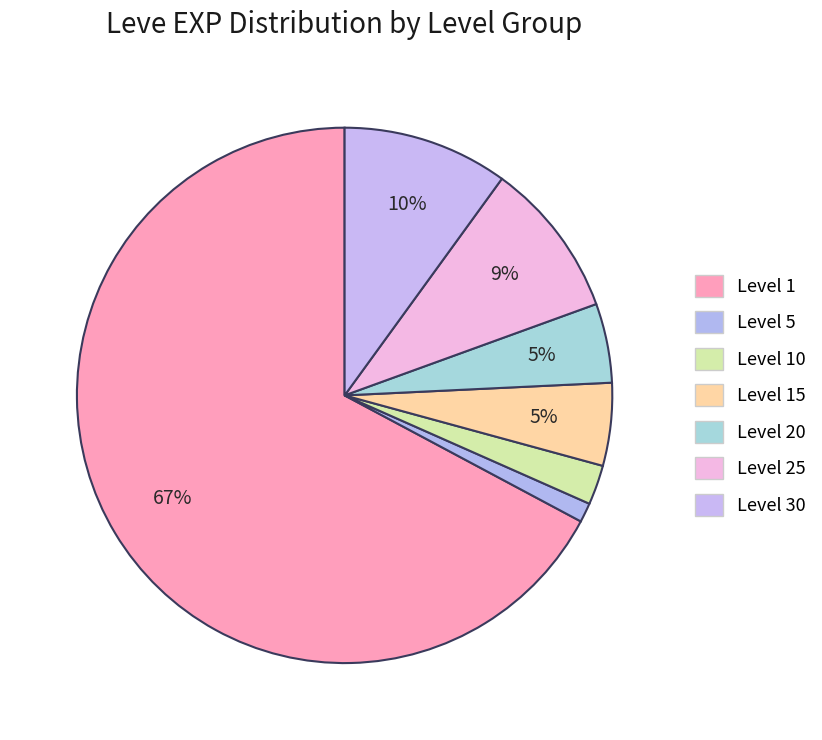

Count the number of slices in the pie.

7